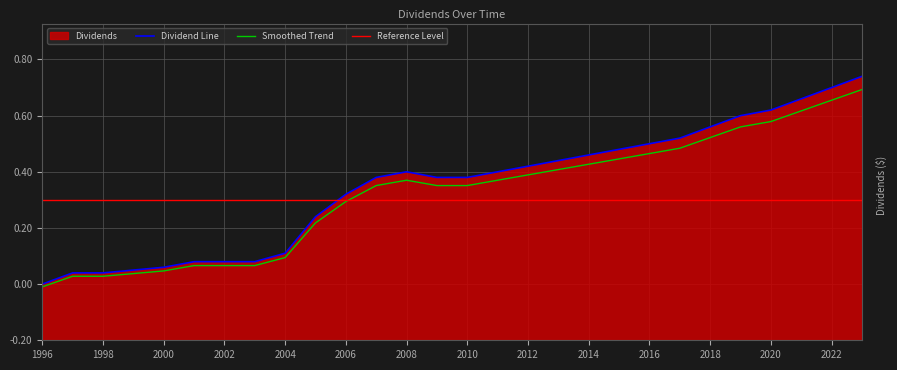

What is the sum of the values at 2006 and 2003?

0.8